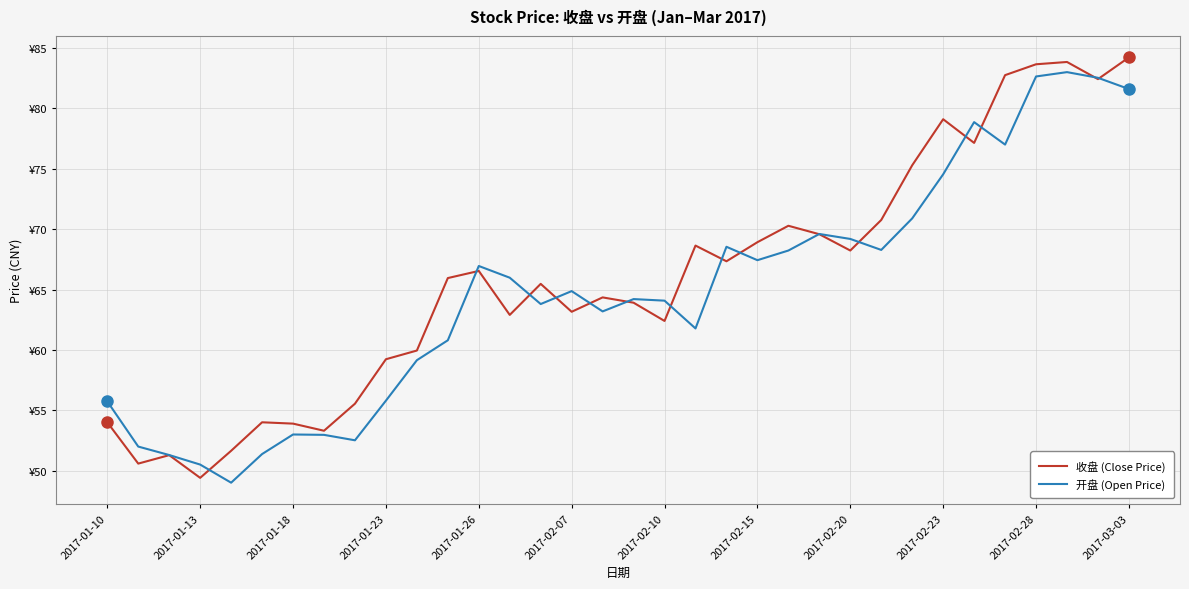

True or false: 收盘 (Close Price) has more than 0 interior local peaks.

True